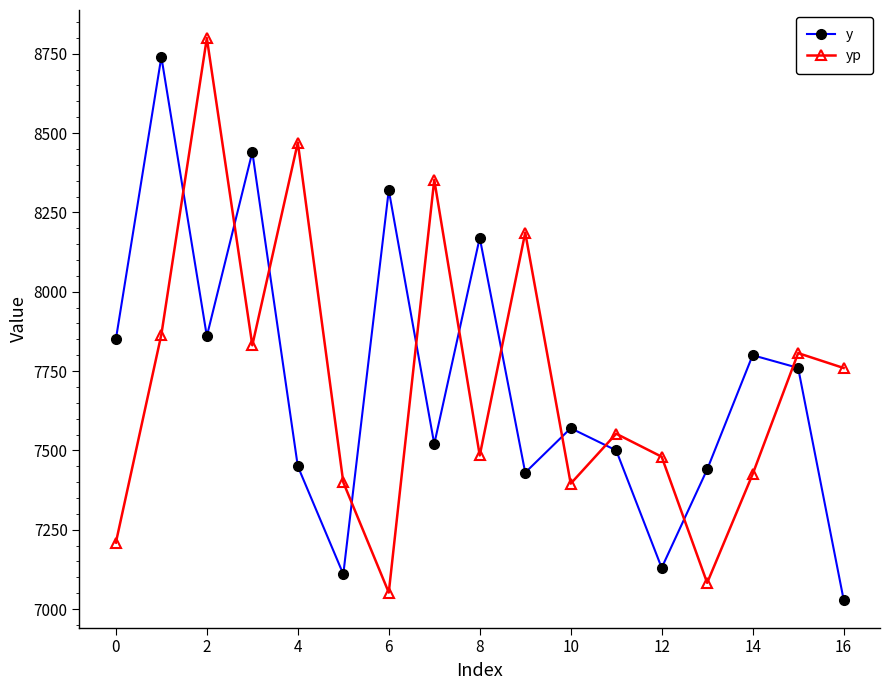

In y, how many points are lower than both neighbors (excluding endpoints)?

5